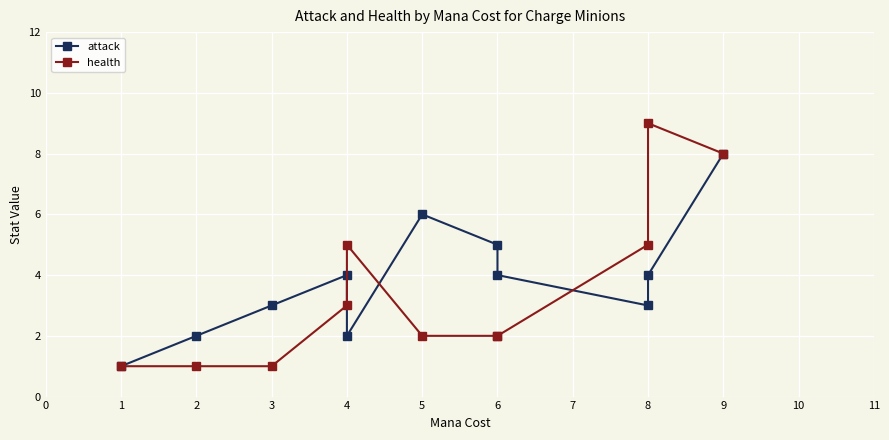

What are all the series names shown in the legend?

attack, health